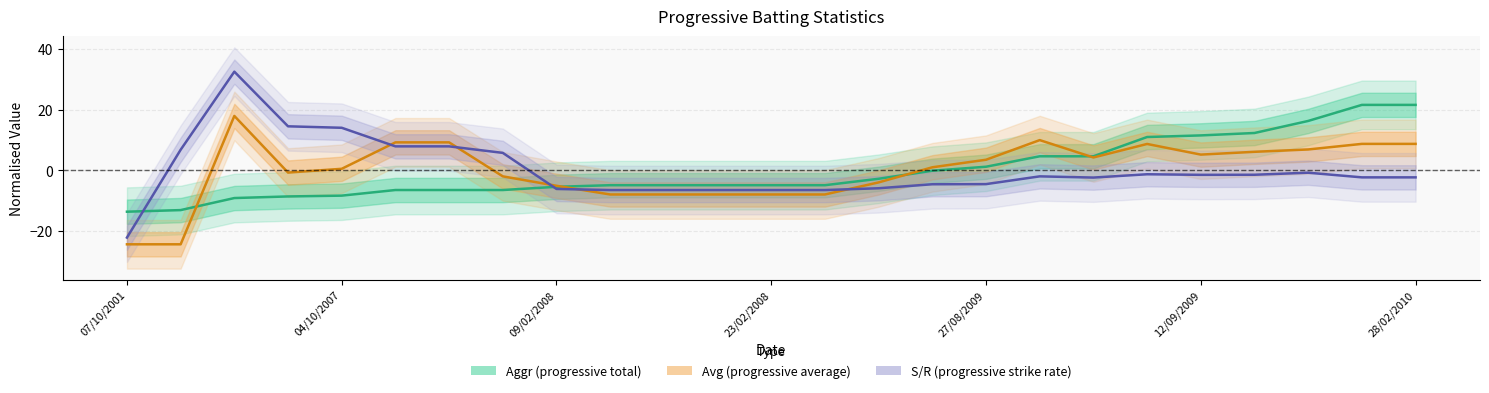

After their last crossing, which series has the higher values: Aggr (progressive total) or Avg (progressive average)?

Aggr (progressive total)